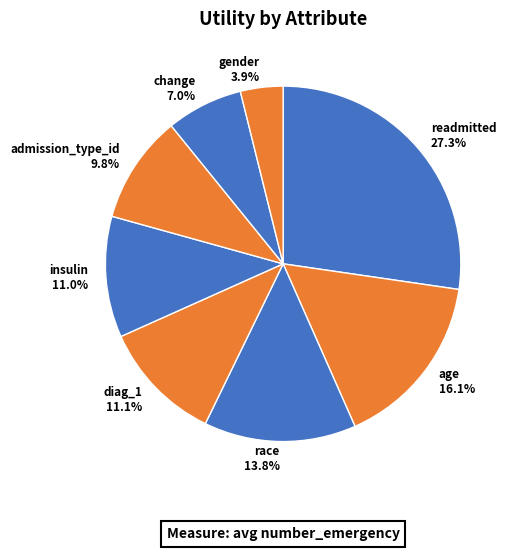

To the nearest percent, what portion does change represent?

7%